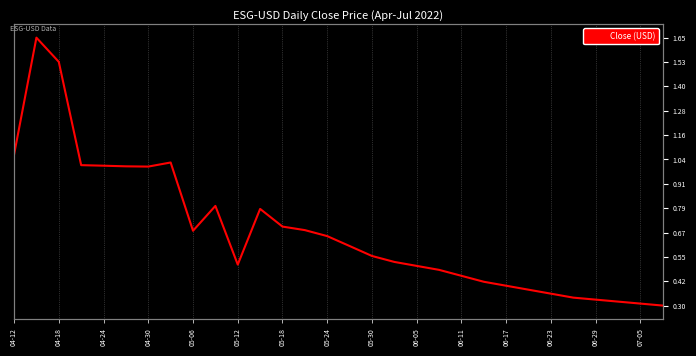

How many lines are shown in the chart?

1